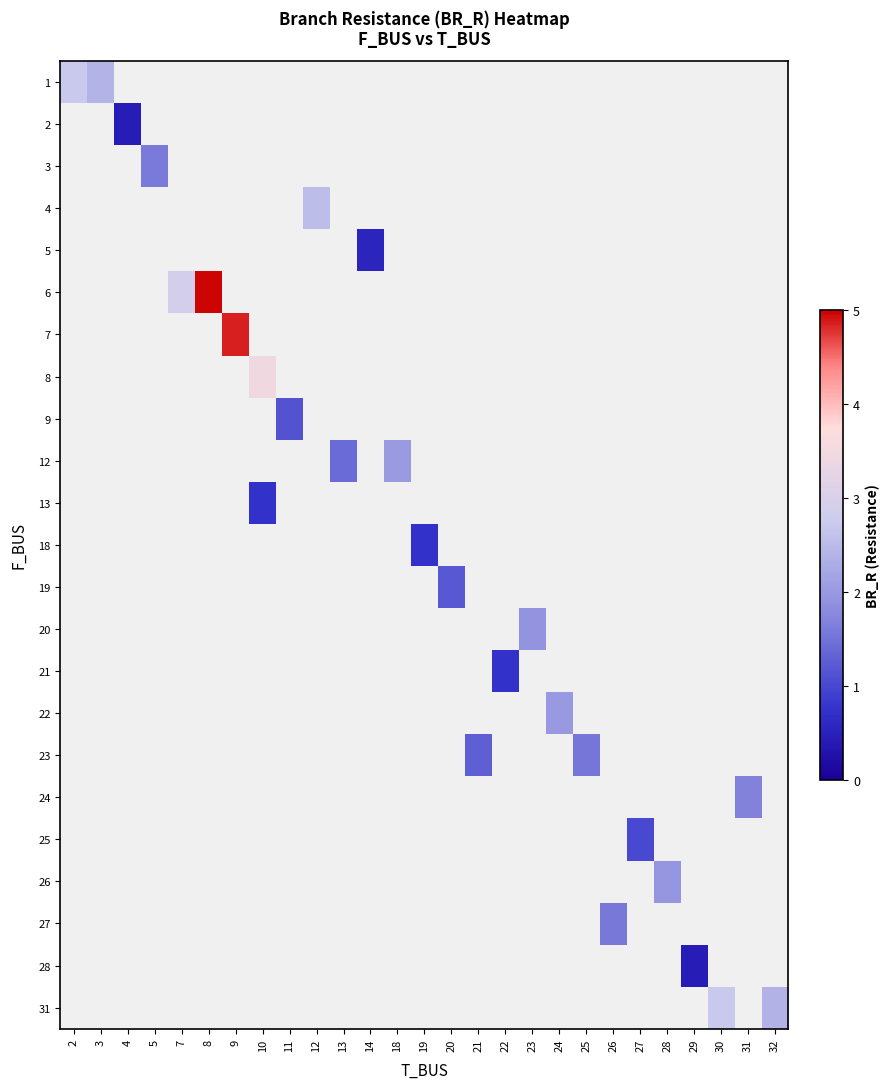

Which category has the highest value across all series?

8